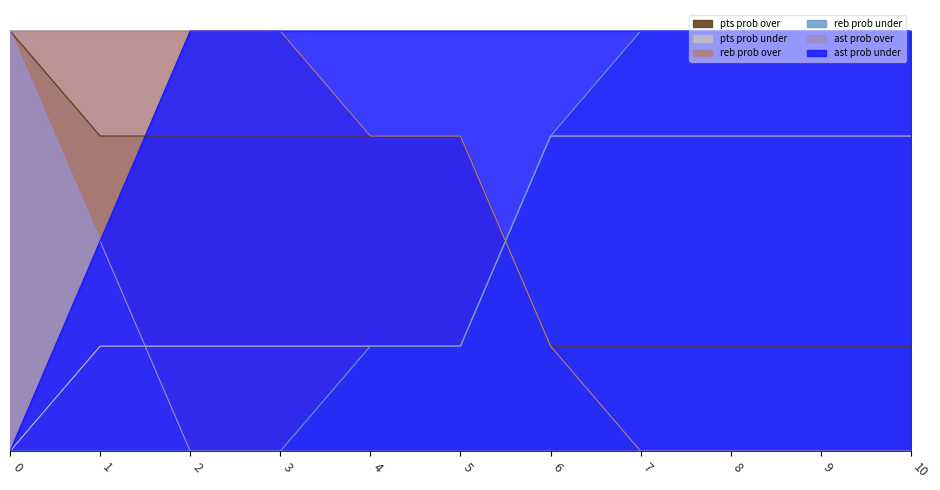

True or false: ast prob under and pts prob under intersect in this chart.

False